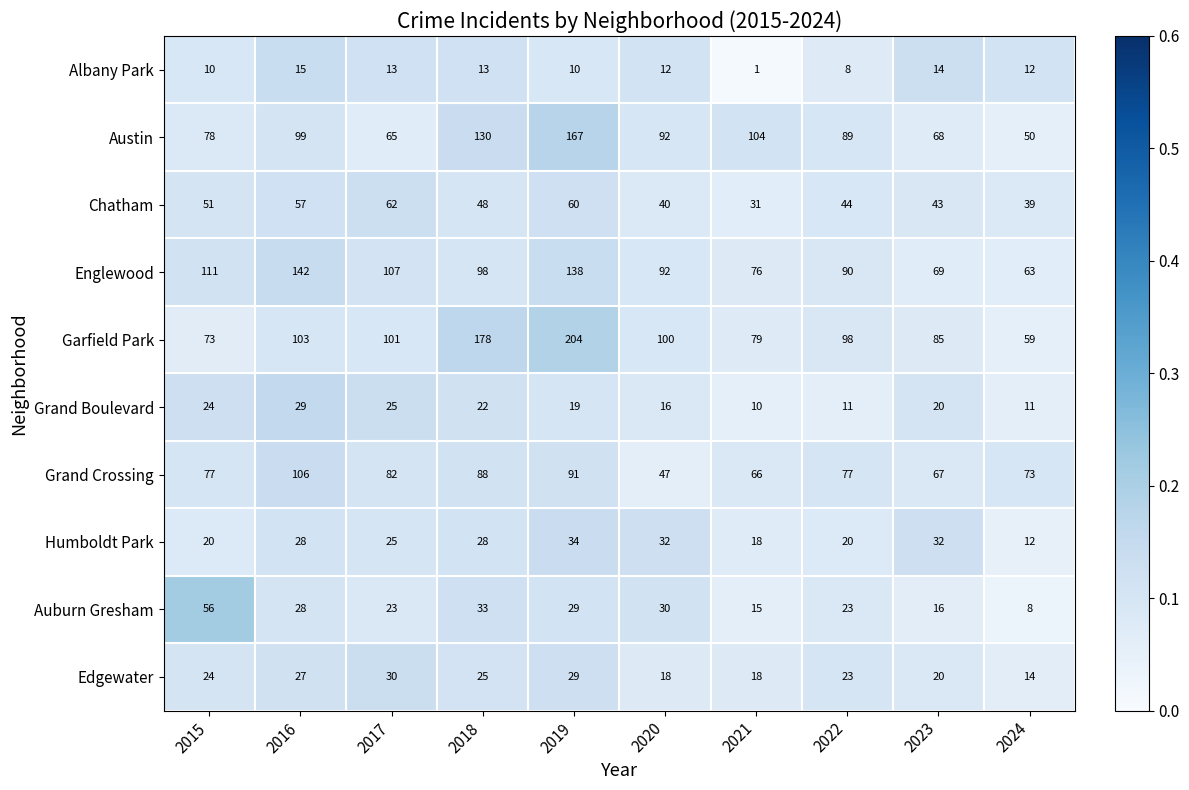

At how many categories does at least one series exceed 13?

10